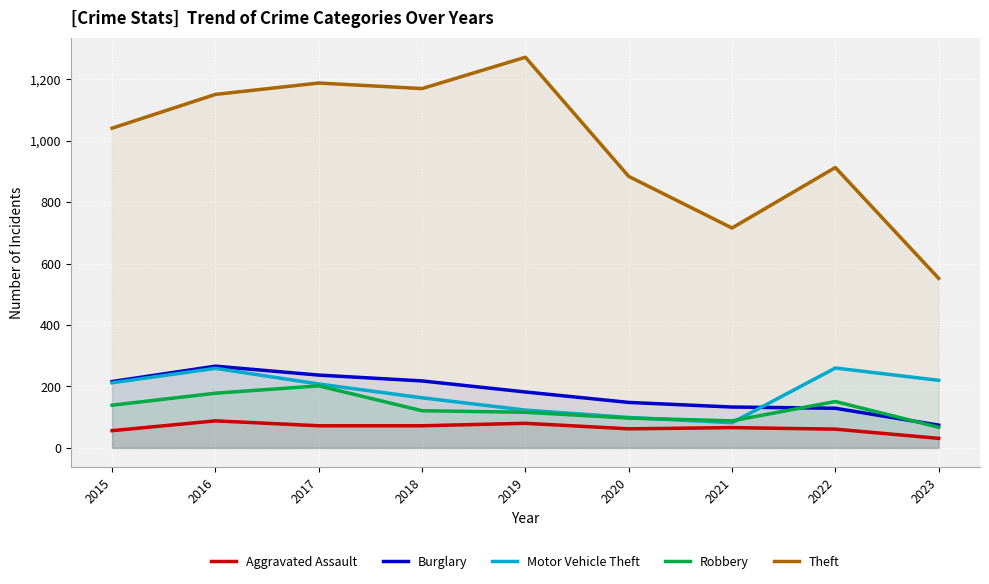

What is the spread (max minus min) of values at 2019?

1192